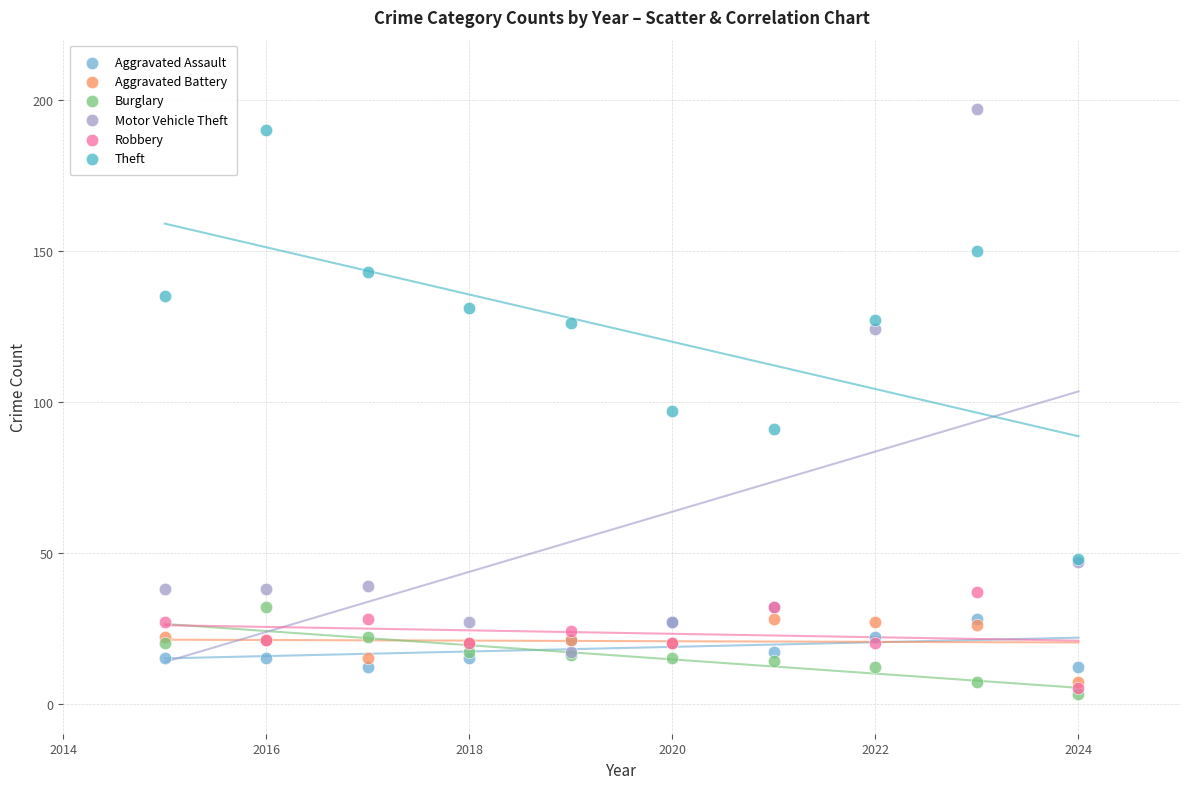

Across all series, what Y value is closest to 100?

97